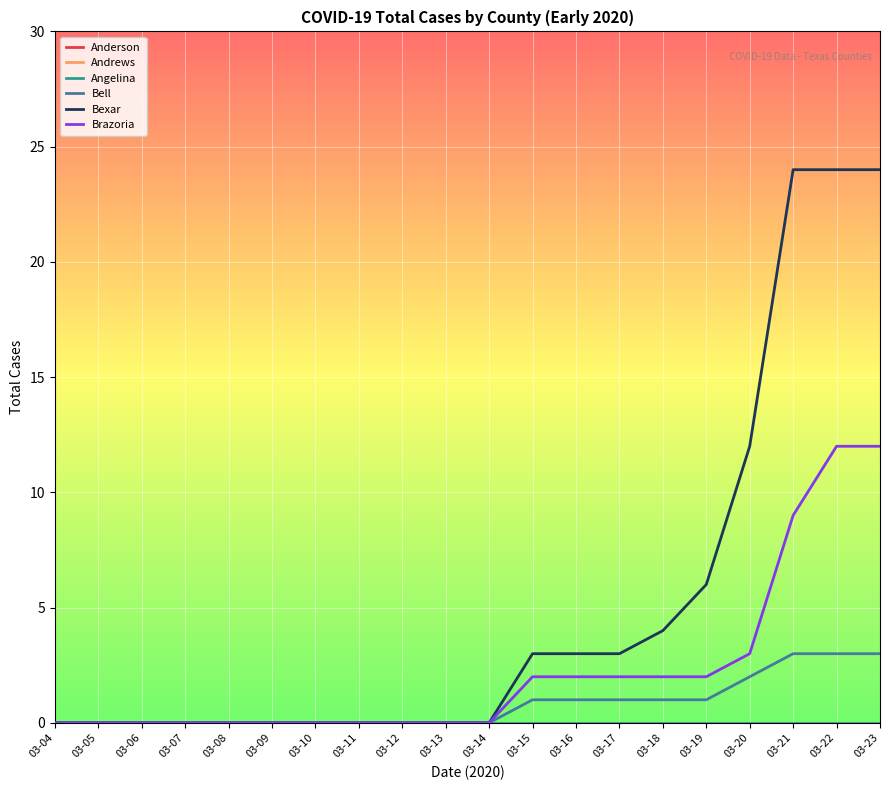

What is the value of the Bell point at the 17th from the left?

2